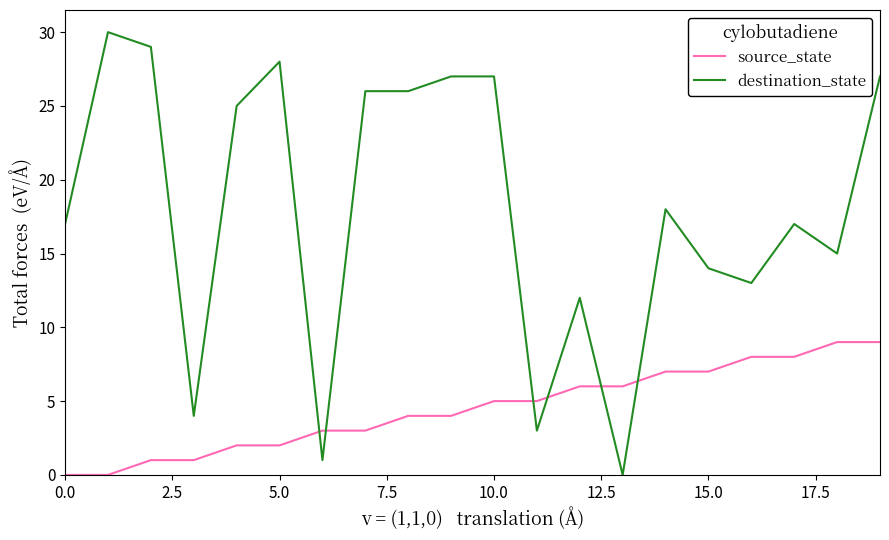

True or false: source_state and destination_state cross at least once.

True